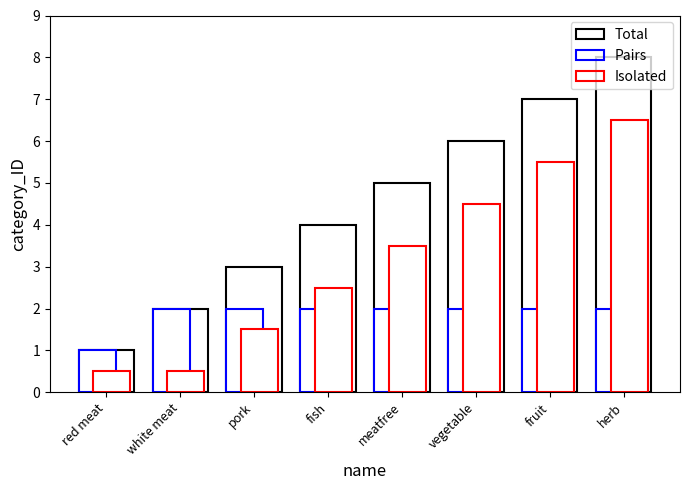

At which label is Isolated closest to 3?

fish